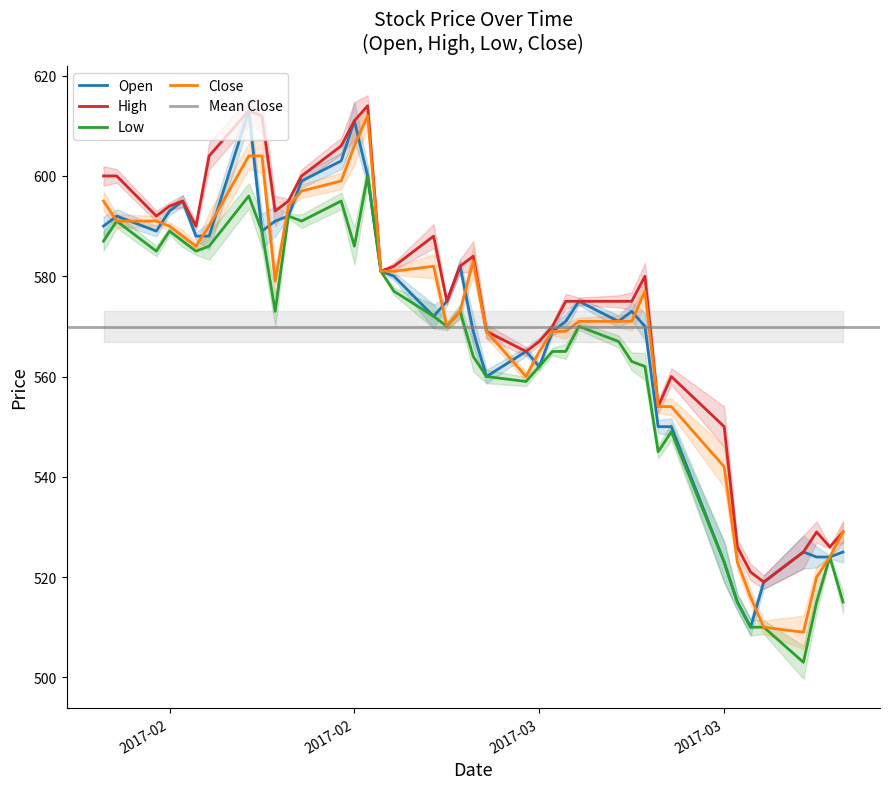

What is the value of the Low point at the 30th from the left?

562